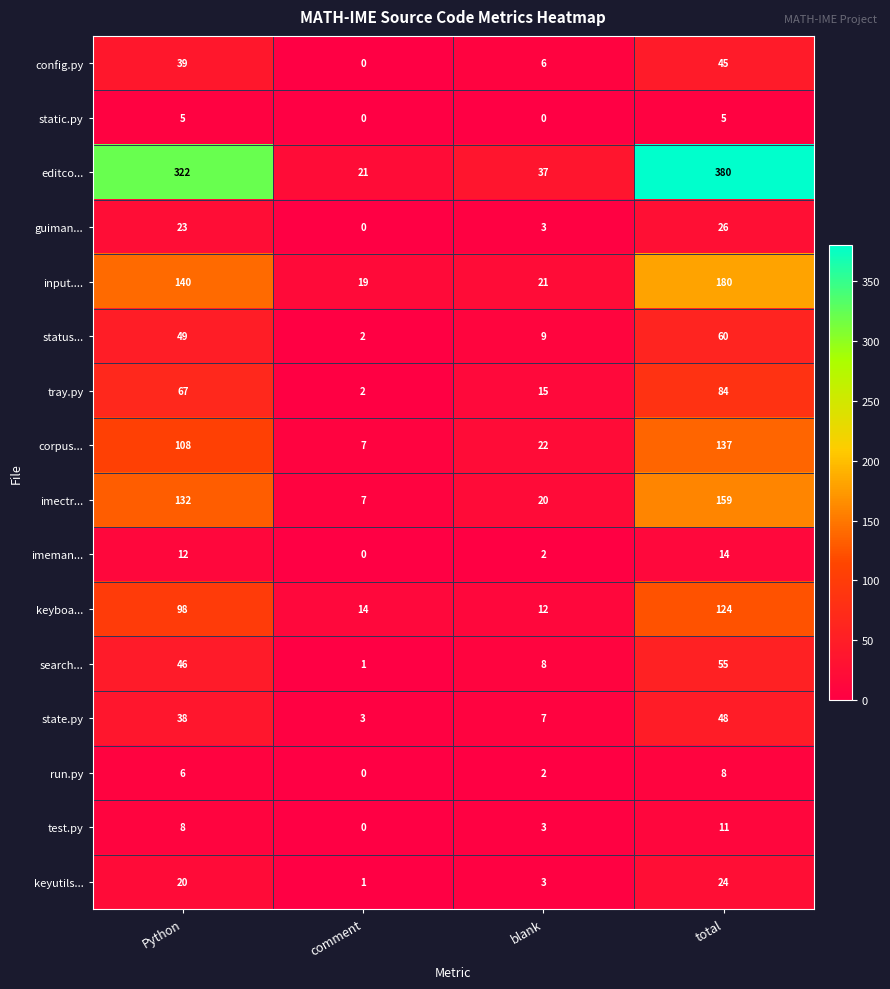

Is it true that tray.py equals 67 at Python?

True